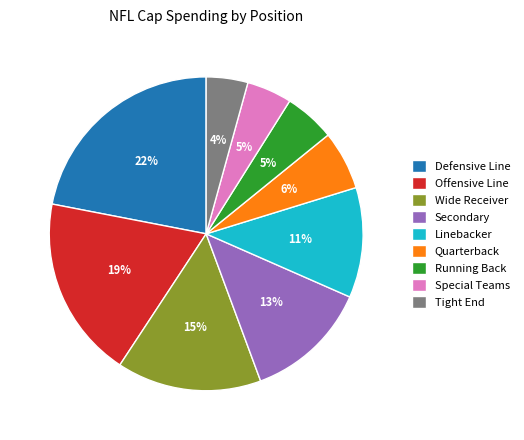

What is the largest slice in the pie chart?

Defensive Line